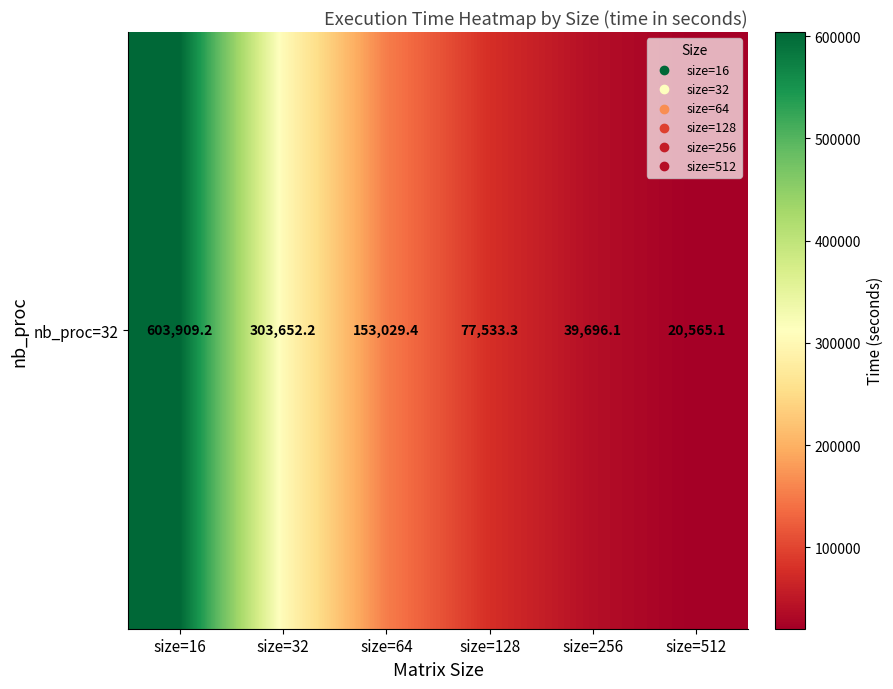

Rank the categories by value from lowest to highest.

size=512, size=256, size=128, size=64, size=32, size=16